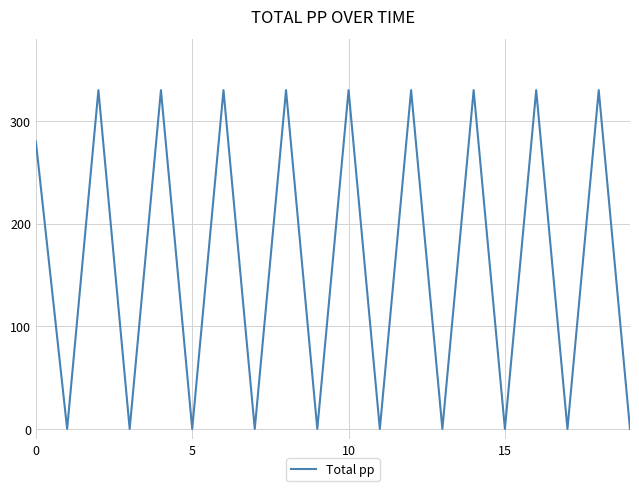

What is the greatest value displayed?

330